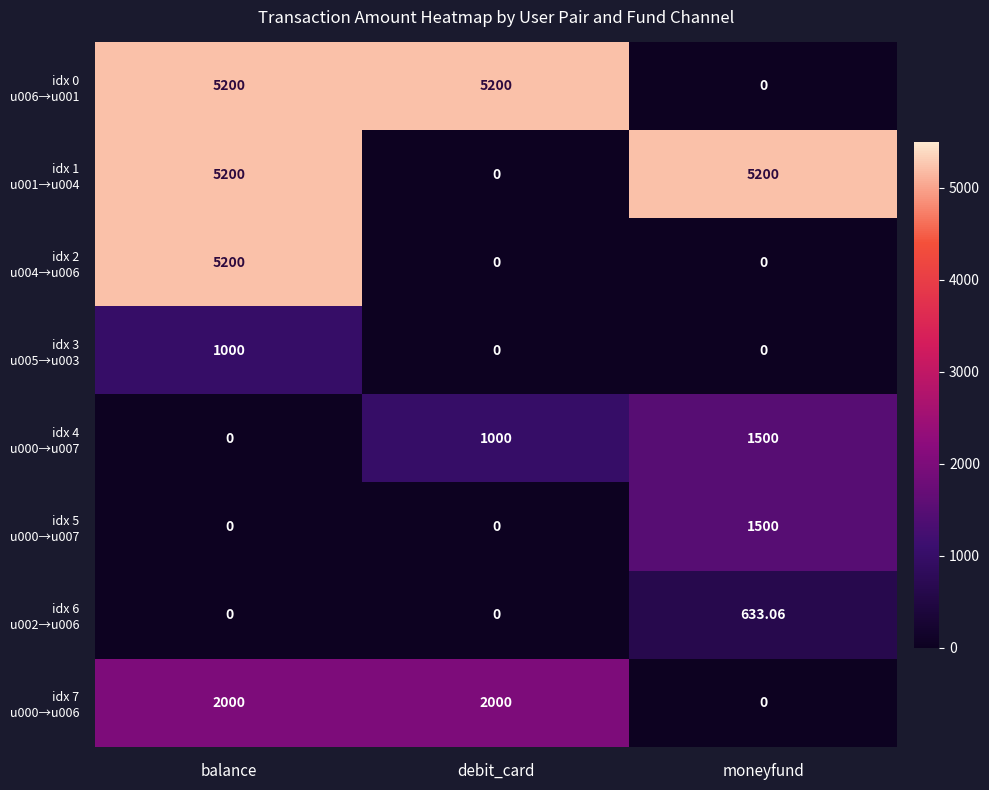

Which category has the highest value across all series?

balance